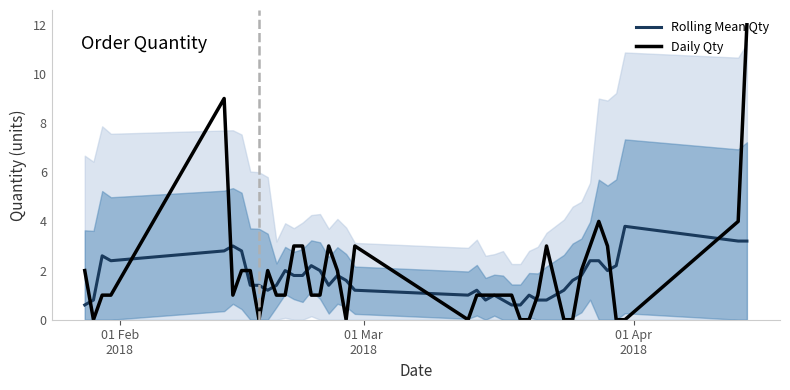

Is this an area chart (filled region under the line)?

No